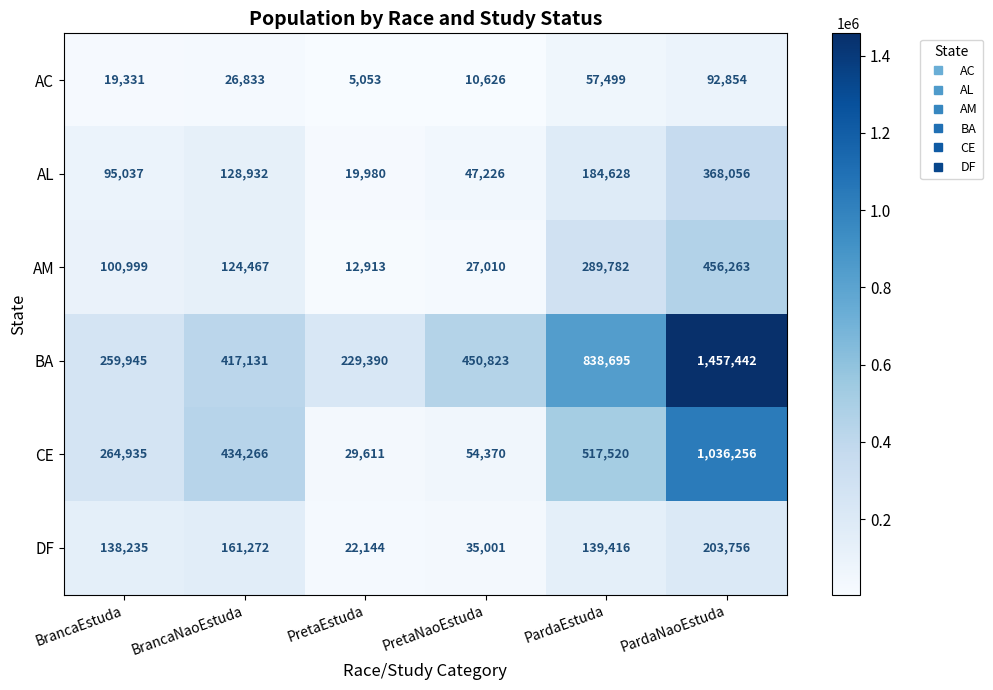

Which label corresponds to the smallest value in the chart?

PretaEstuda